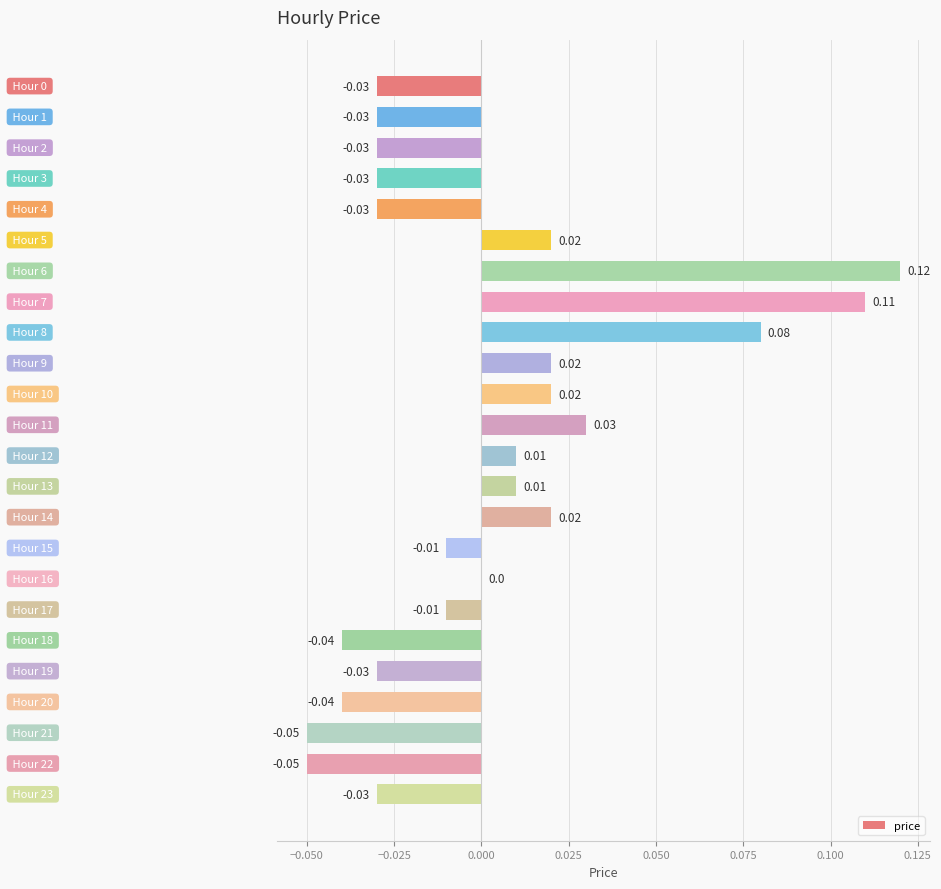

Are the bars horizontal?

Yes